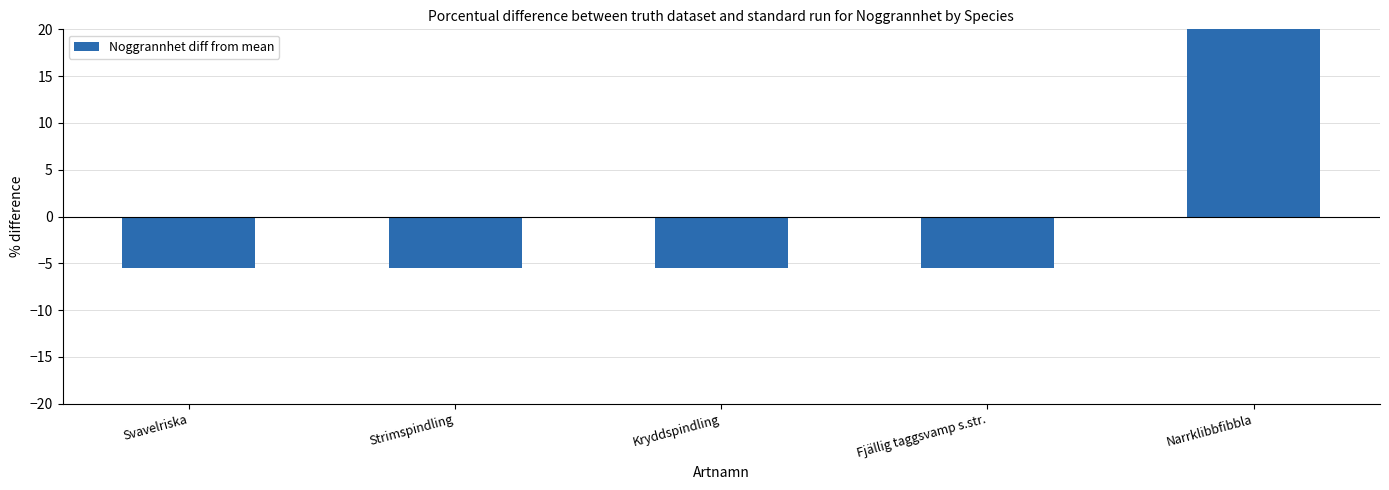

How many values are below -5?

4